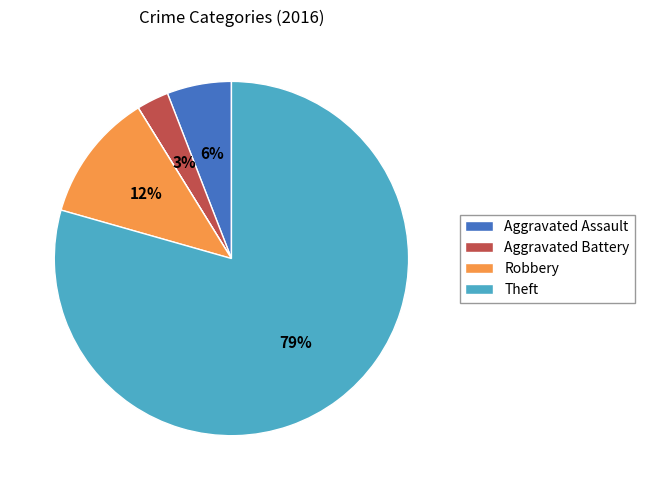

To the nearest percent, what is the average slice percentage?

17%